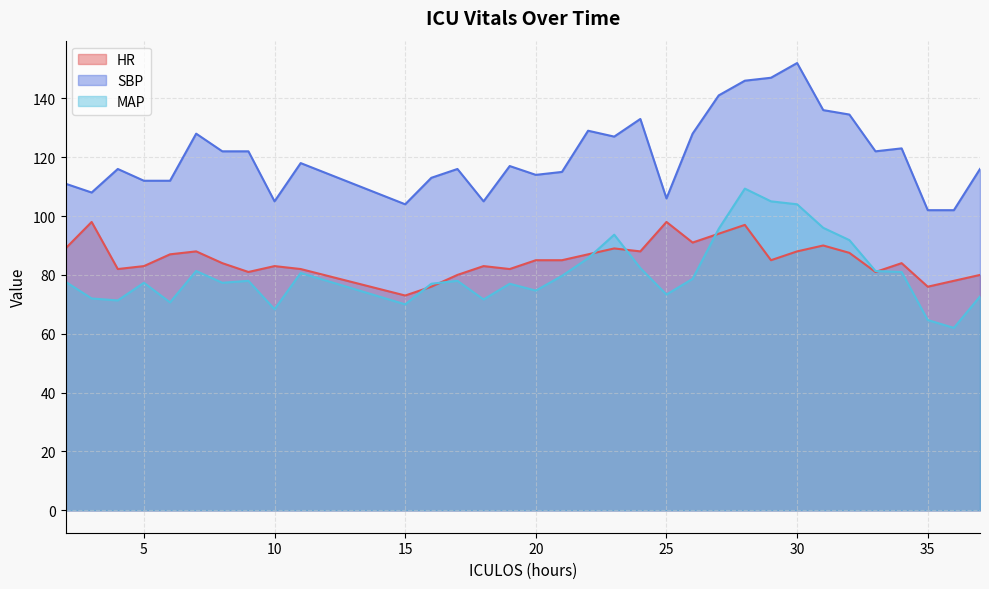

How many data points in SBP are less than 117?

16